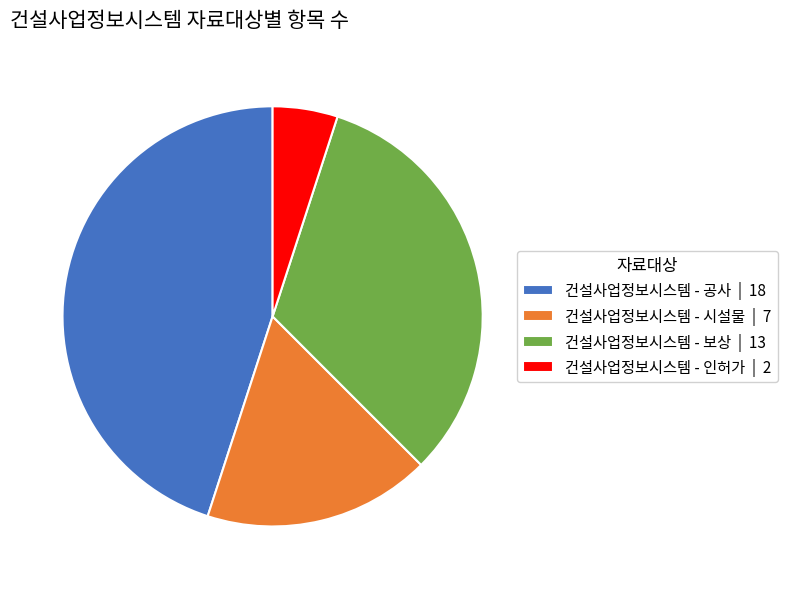

Is the sum of 건설사업정보시스템 - 공사 | 18 and 건설사업정보시스템 - 보상 | 13 greater than half?

Yes